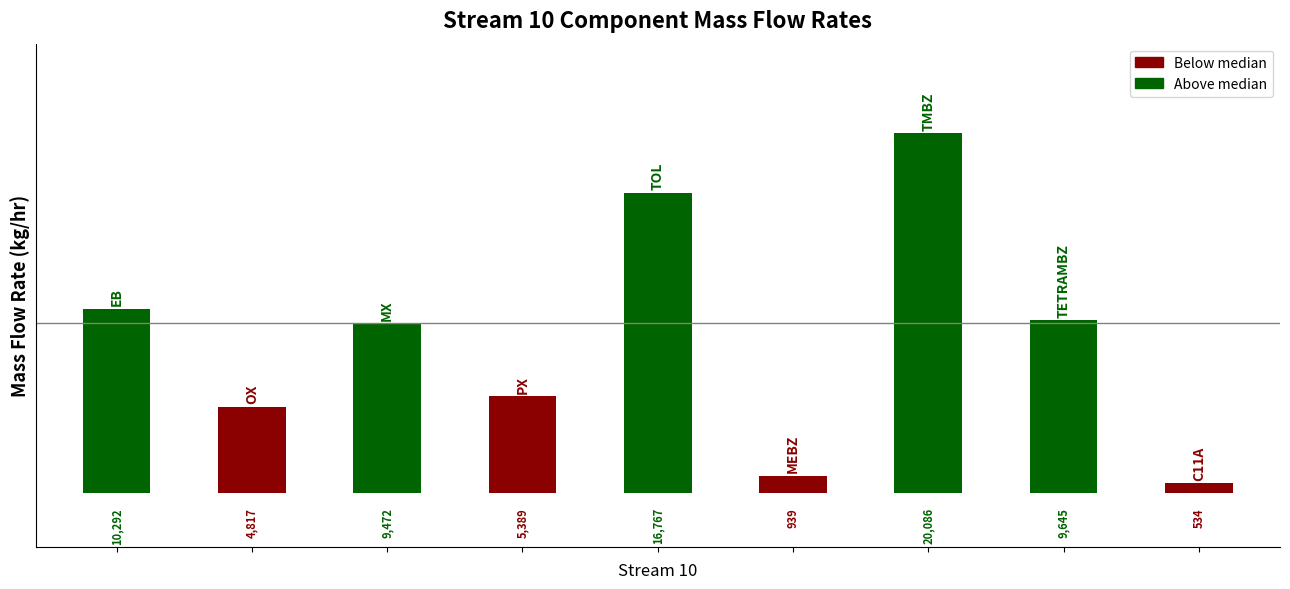

What is the maximum value shown in the chart?

20085.9